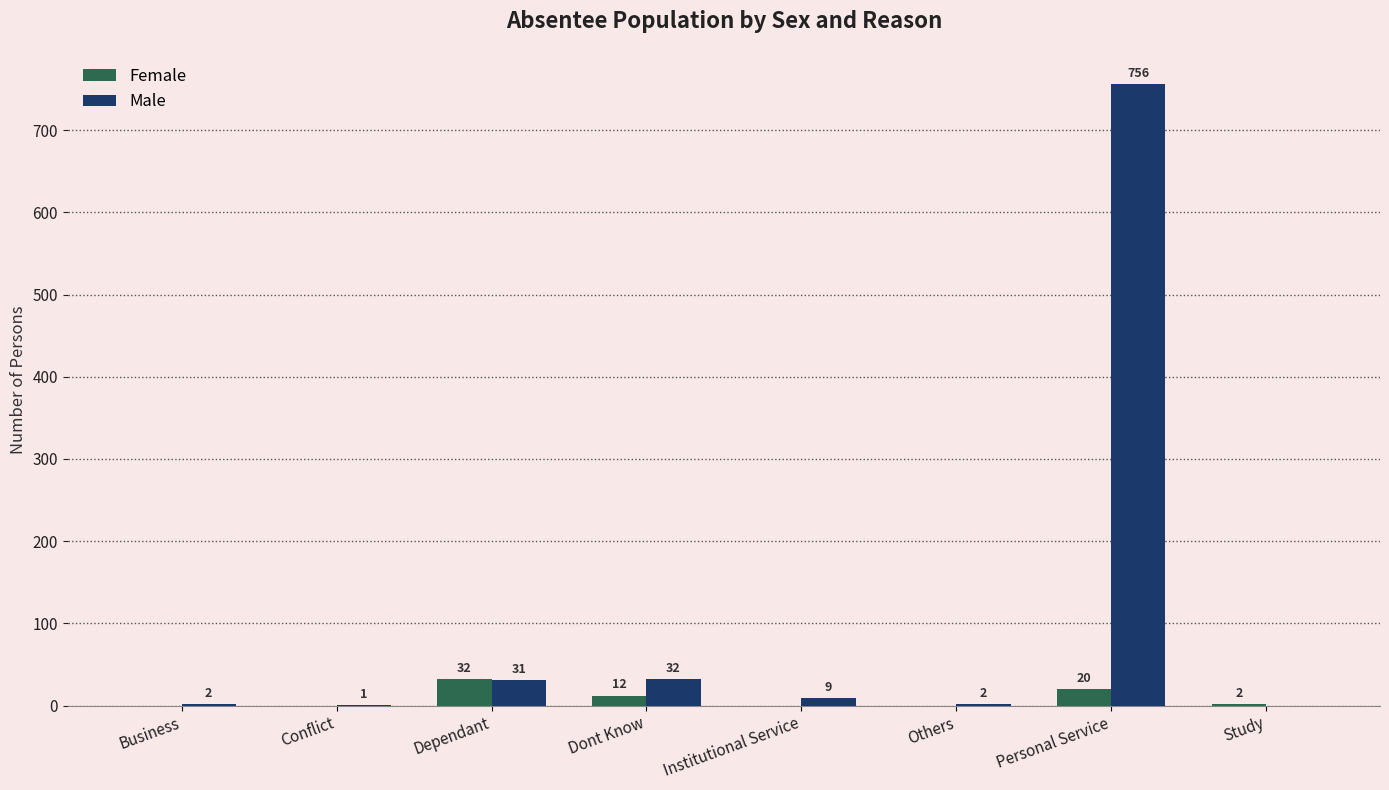

Is the value of Female at Personal Service greater than the value of Male at Dont Know?

No